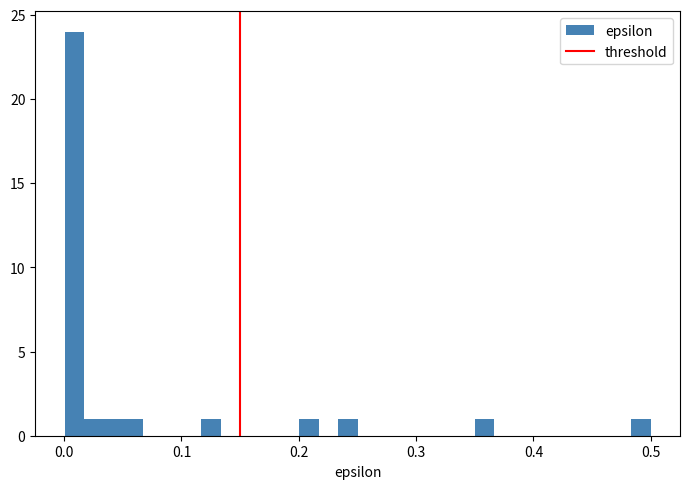

Read against the x-axis, roughly where is the centre of the tallest bar?

0.01